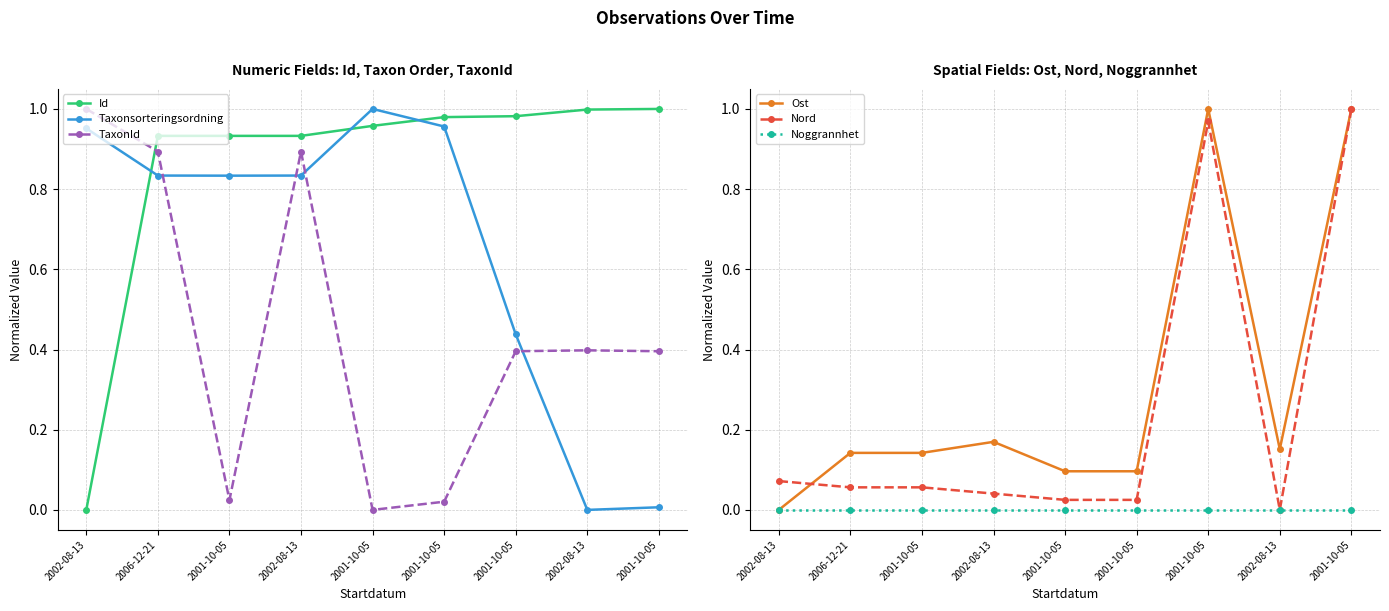

In TaxonId, how many points are lower than both neighbors (excluding endpoints)?

2